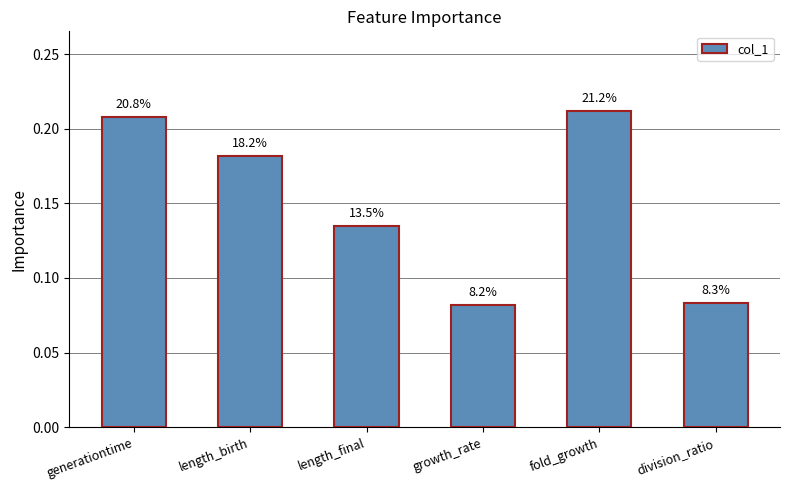

Reading left to right, transcribe all the data shown in this chart.

0.2	0.2	0.1	0.1	0.2	0.1